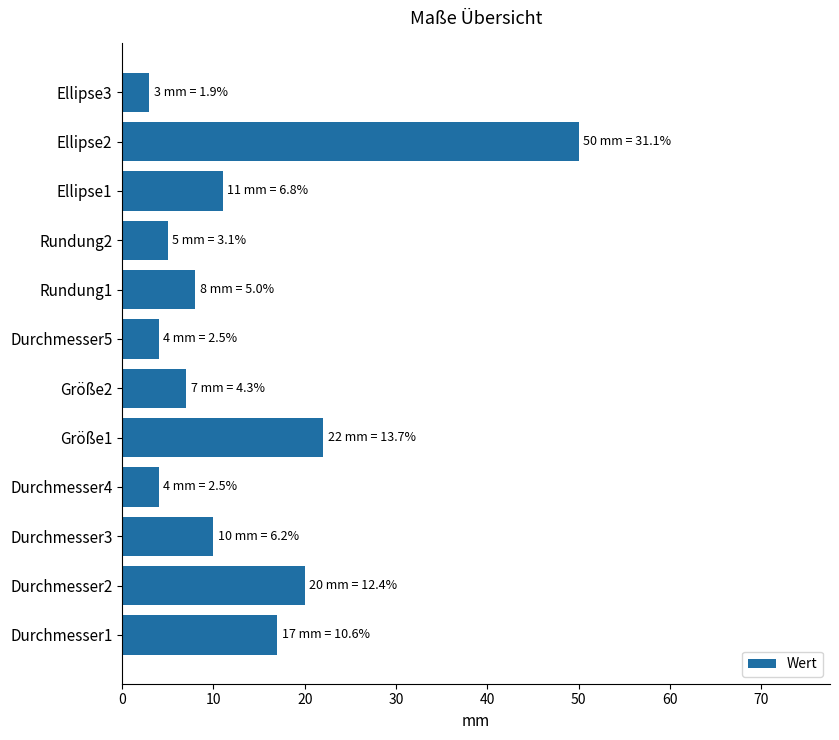

What value does the data have at Ellipse2?

50